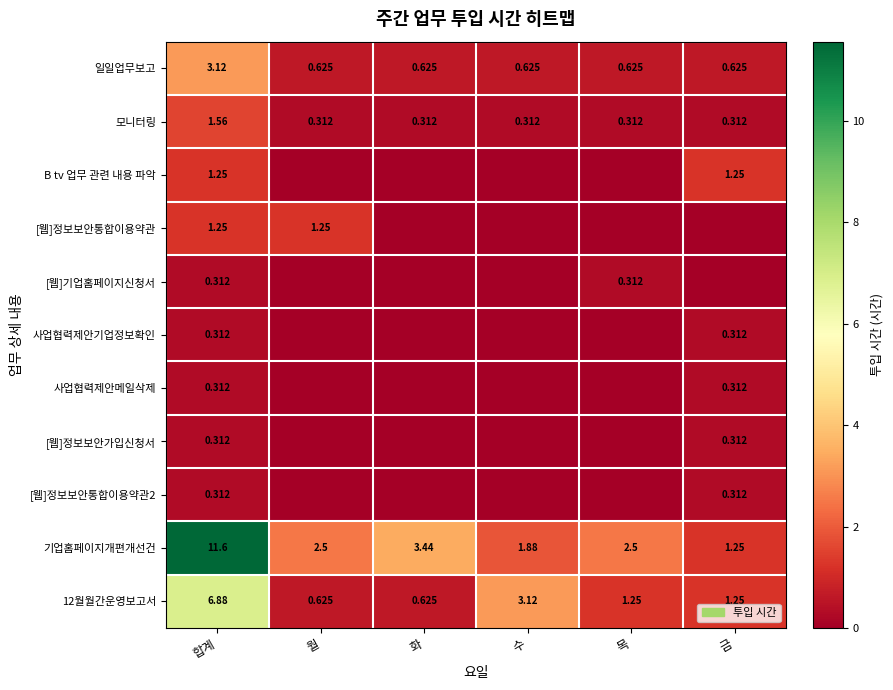

The 일일업무보고 series shows 0.6 at 금. True or false?

True